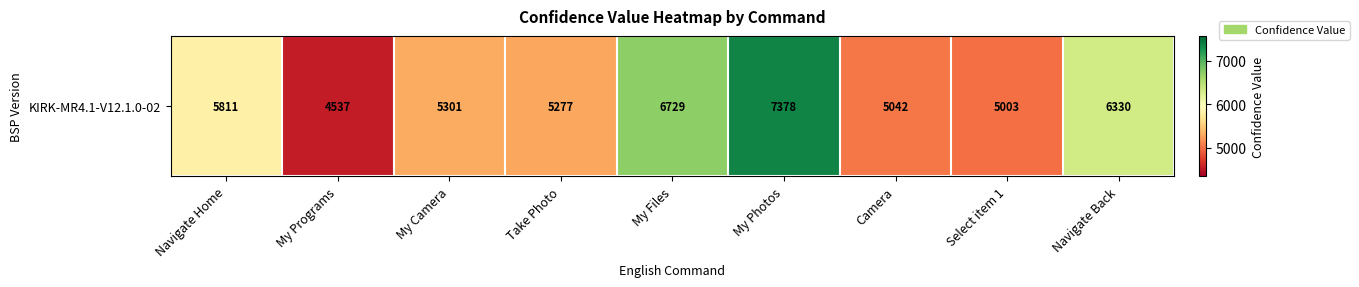

Reading left to right, transcribe all the data shown in this chart.

Navigate Home=5811	My Programs=4537	My Camera=5301	Take Photo=5277	My Files=6729	My Photos=7378	Camera=5042	Select item 1=5003	Navigate Back=6330